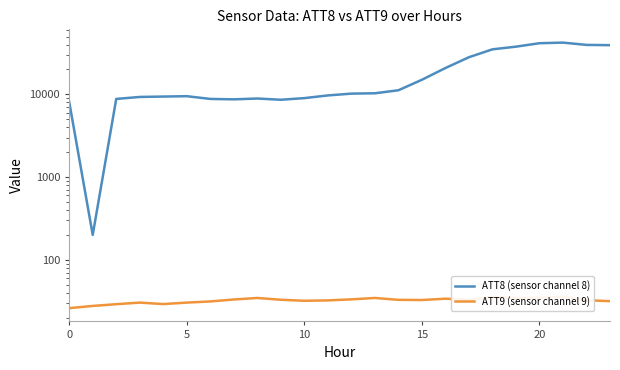

Does the chart have visible grid lines?

No